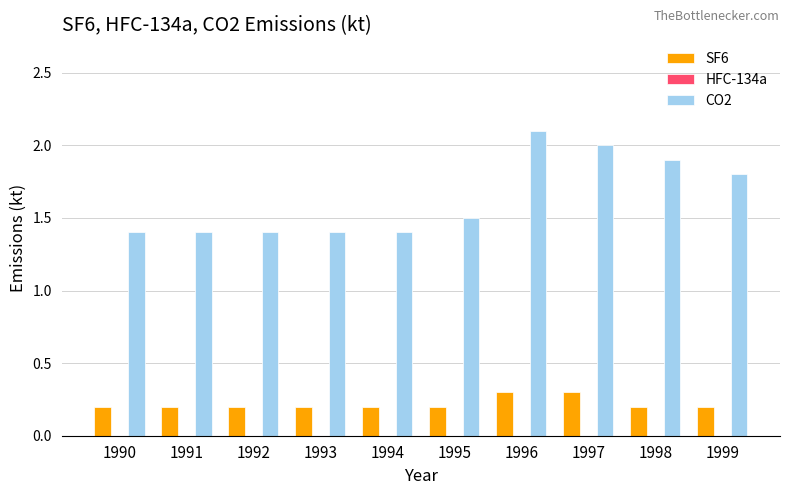

Rank the series by their maximum value, from highest to lowest.

CO2, SF6